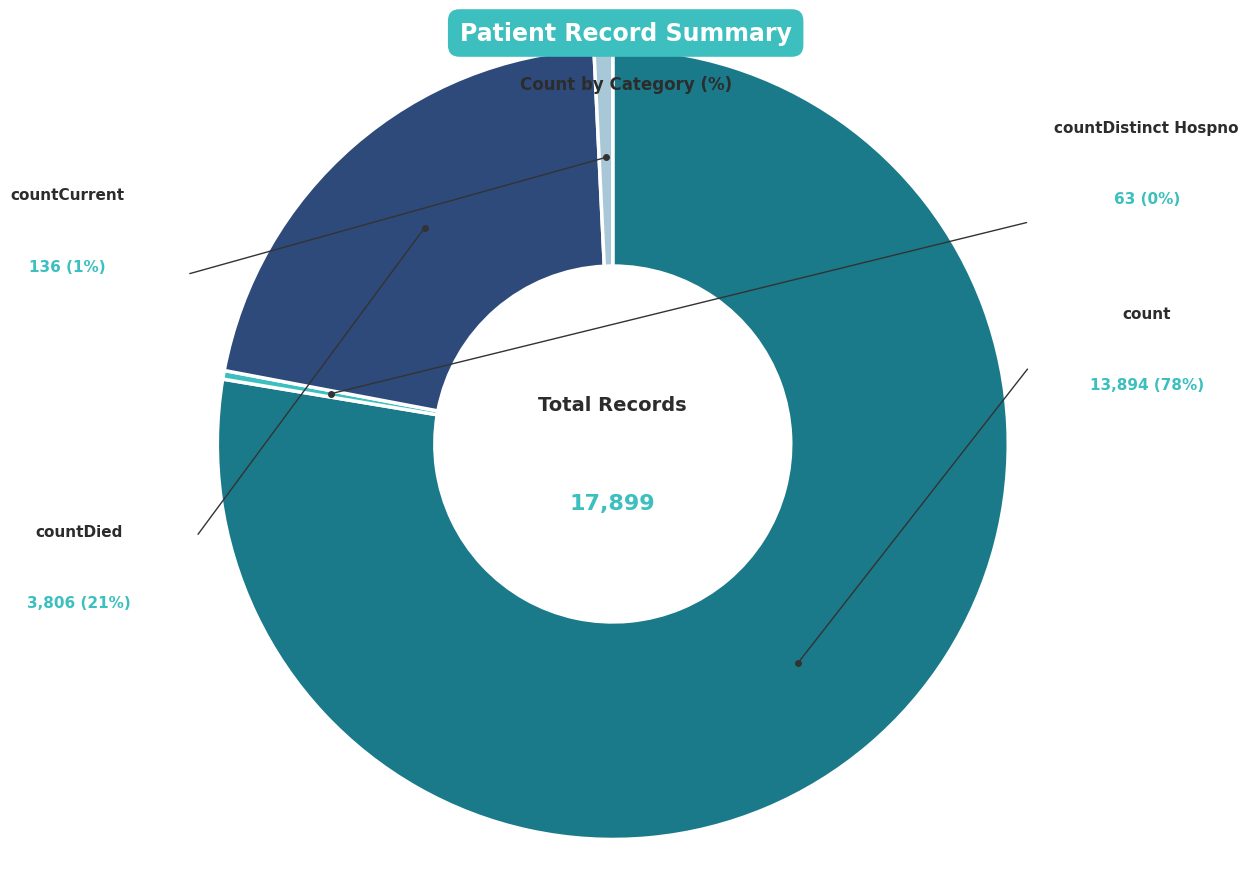

Does any single category account for the majority?

Yes